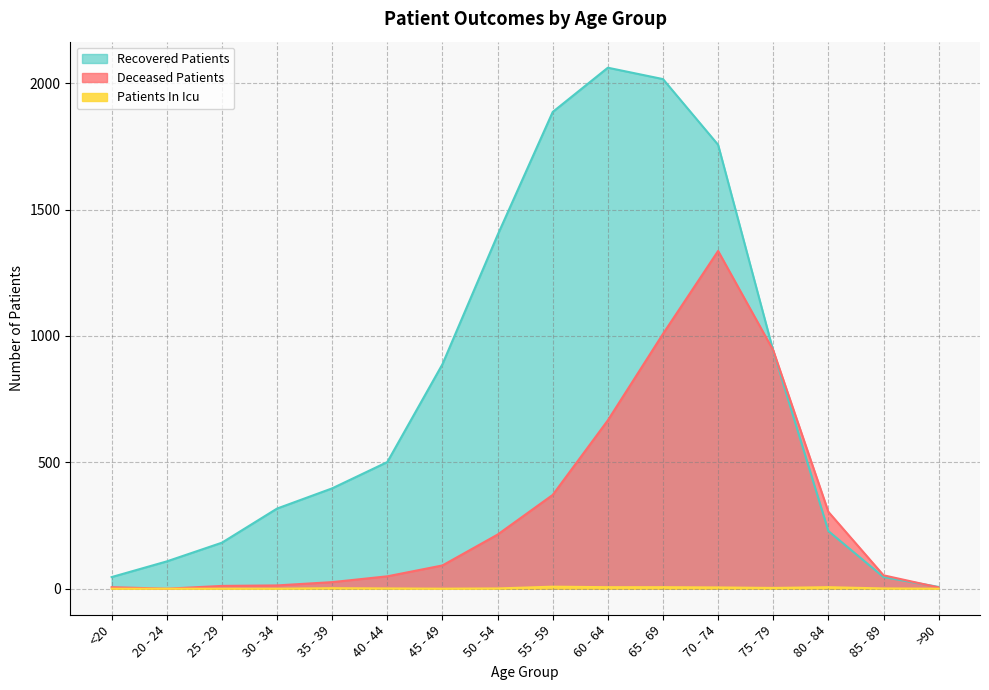

At which category is the sum across all series the highest?

70 - 74